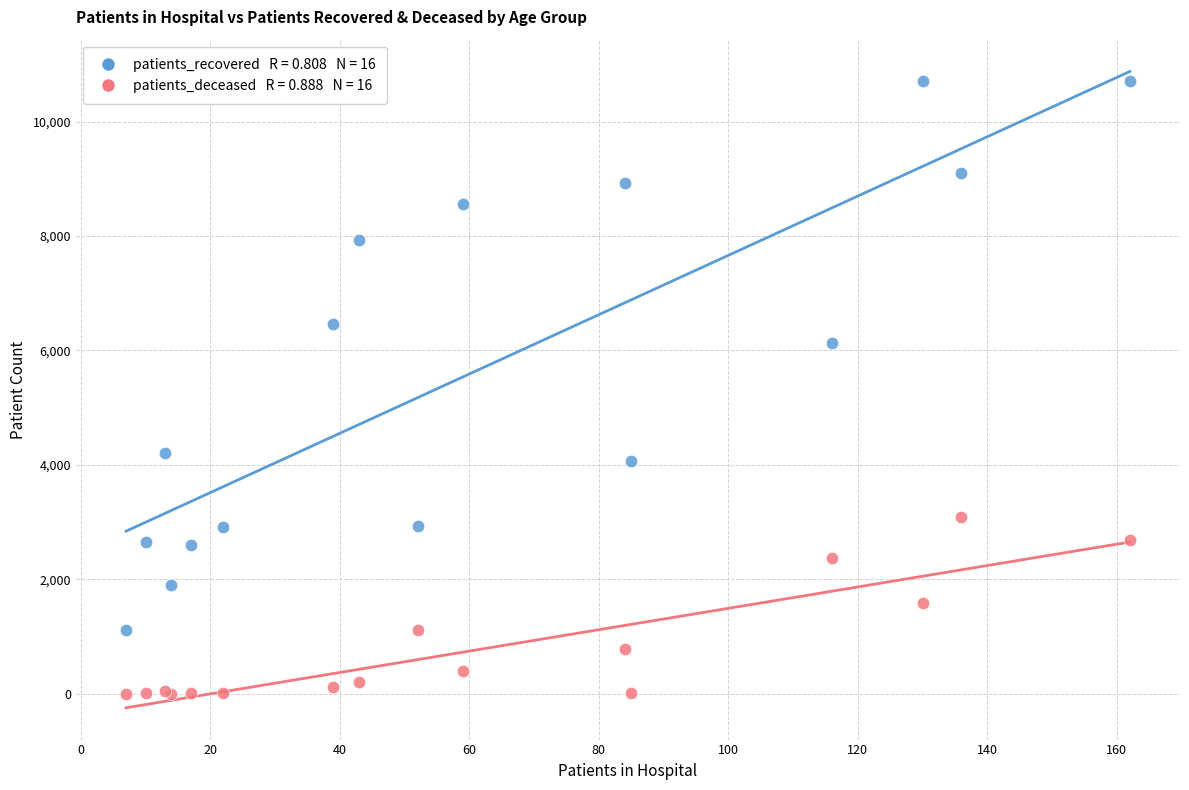

Across all series, what Y value is closest to 5359?

6129